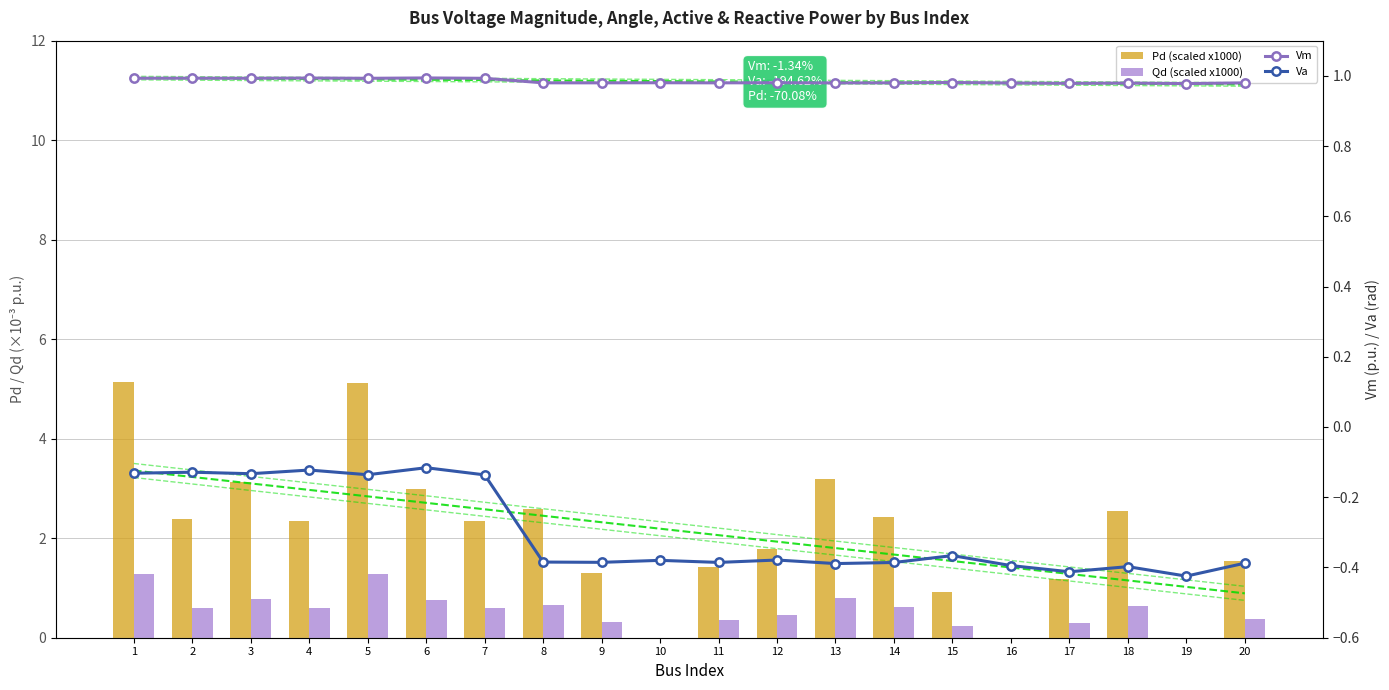

Reading right to left, extract all data points from this chart.

Pd (scaled x1000): 20=1.5	19=0.0	18=2.5	17=1.2	16=0.0	15=0.9	14=2.4	13=3.2	12=1.8	11=1.4	10=0.0	9=1.3	8=2.6	7=2.3	6=3.0	5=5.1	4=2.3	3=3.1	2=2.4	1=5.1
Qd (scaled x1000): 20=0.4	19=0.0	18=0.6	17=0.3	16=0.0	15=0.2	14=0.6	13=0.8	12=0.4	11=0.4	10=0.0	9=0.3	8=0.6	7=0.6	6=0.7	5=1.3	4=0.6	3=0.8	2=0.6	1=1.3
Vm: 20=1.0	19=1.0	18=1.0	17=1.0	16=1.0	15=1.0	14=1.0	13=1.0	12=1.0	11=1.0	10=1.0	9=1.0	8=1.0	7=1.0	6=1.0	5=1.0	4=1.0	3=1.0	2=1.0	1=1.0
Va: 20=-0.4	19=-0.4	18=-0.4	17=-0.4	16=-0.4	15=-0.4	14=-0.4	13=-0.4	12=-0.4	11=-0.4	10=-0.4	9=-0.4	8=-0.4	7=-0.1	6=-0.1	5=-0.1	4=-0.1	3=-0.1	2=-0.1	1=-0.1